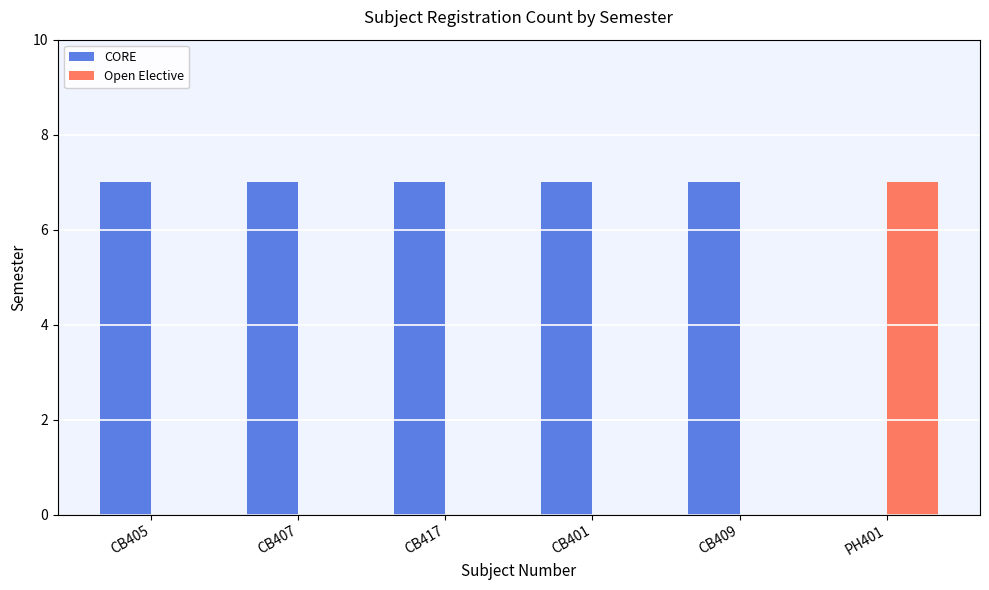

Is it true that Open Elective equals 2 at CB407?

False